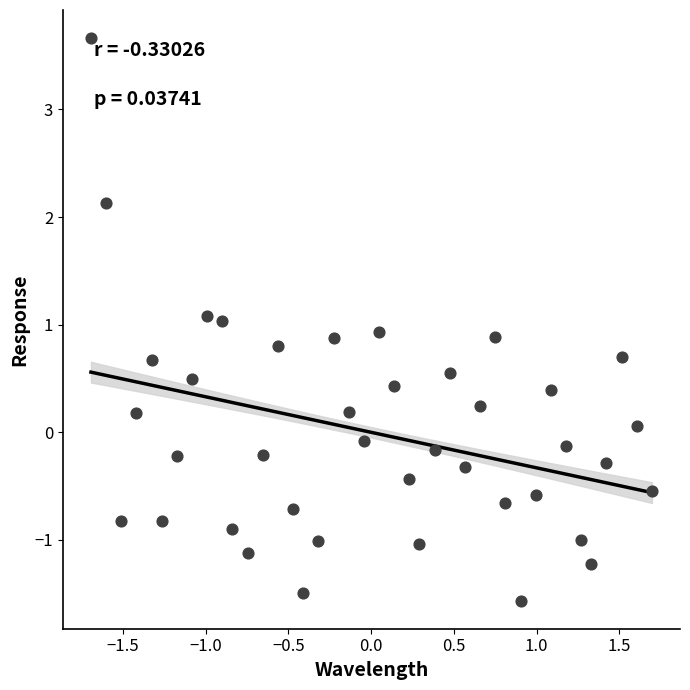

What is the range of X values (max minus min)?

3.4